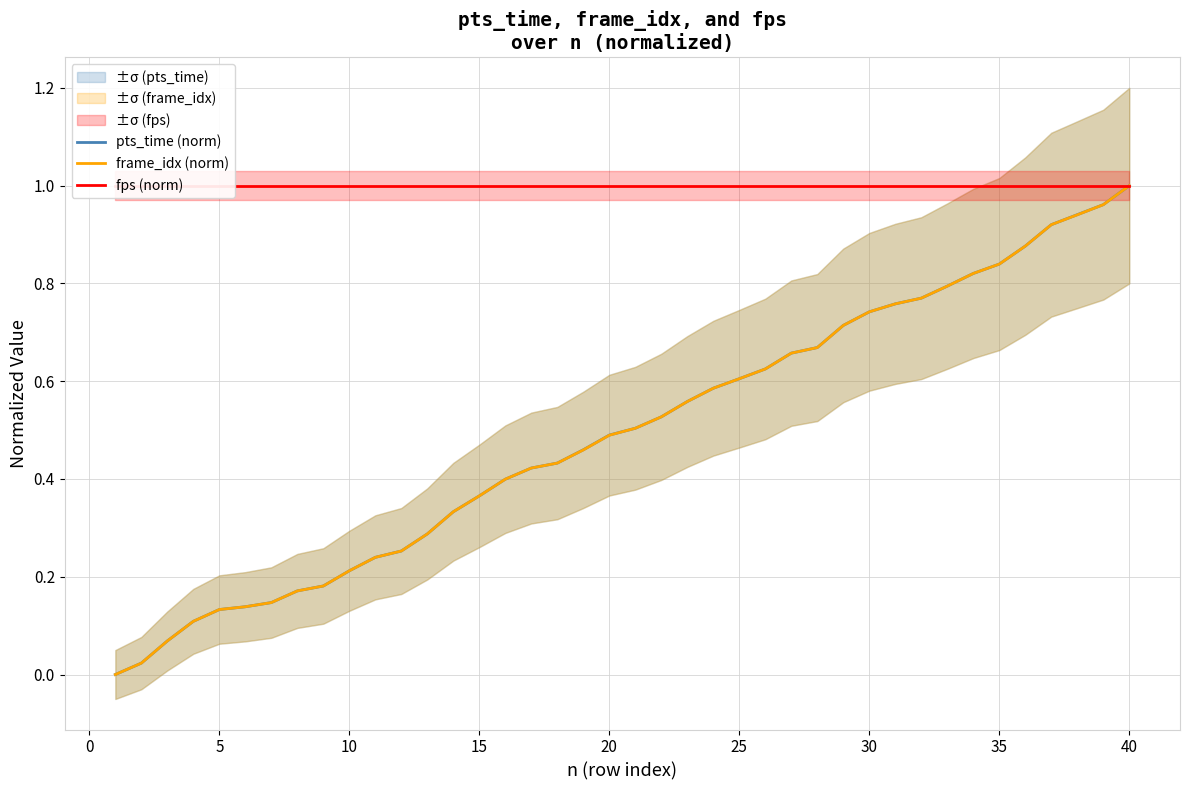

At how many categories does at least one series exceed 0?

40